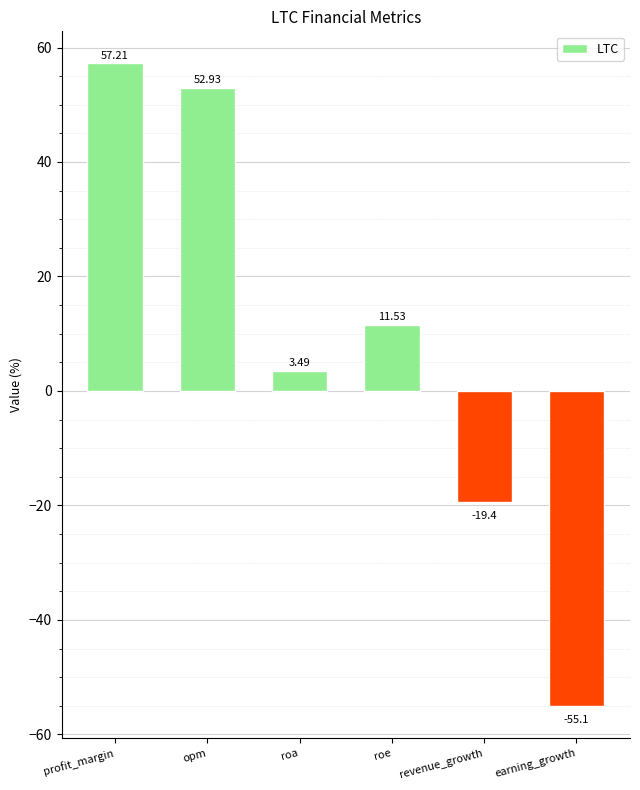

True or false: the data shows 52.9 at opm.

True